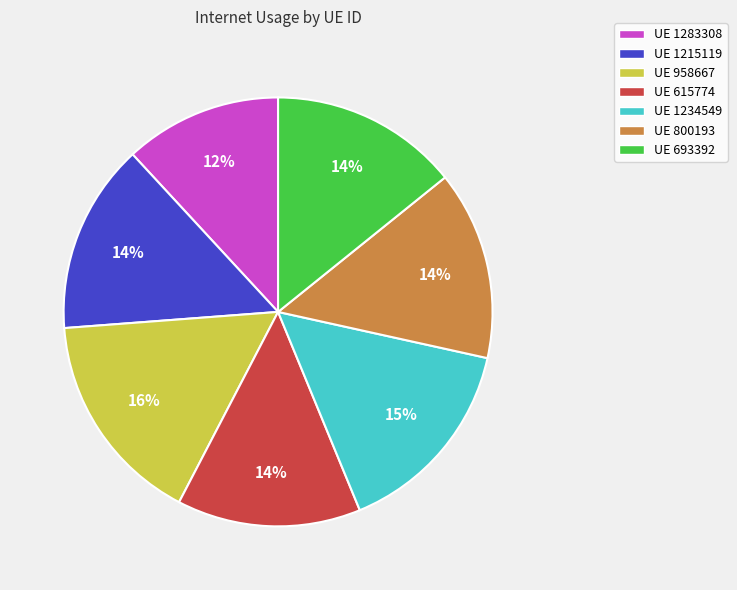

Does any single category account for the majority?

No